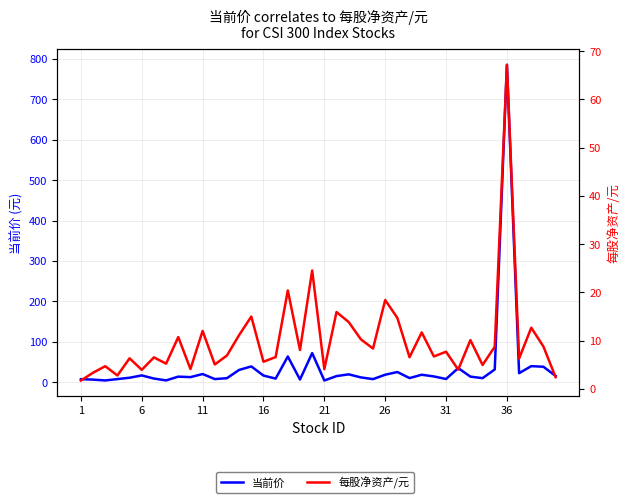

True or false: 每股净资产/元 and 当前价 cross at least once.

True